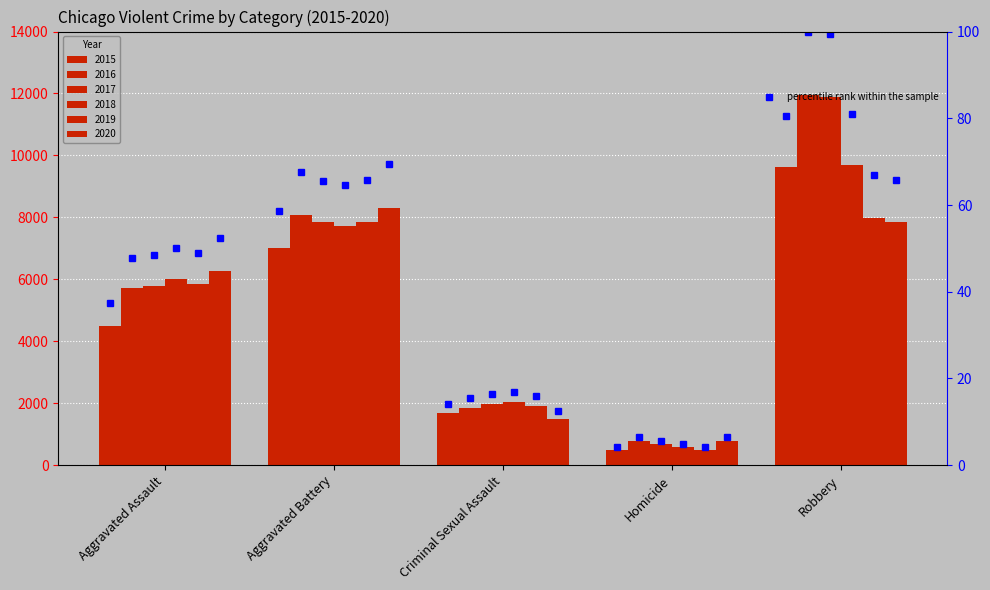

The value of 2015 at Aggravated Battery is 7019. True or false?

True